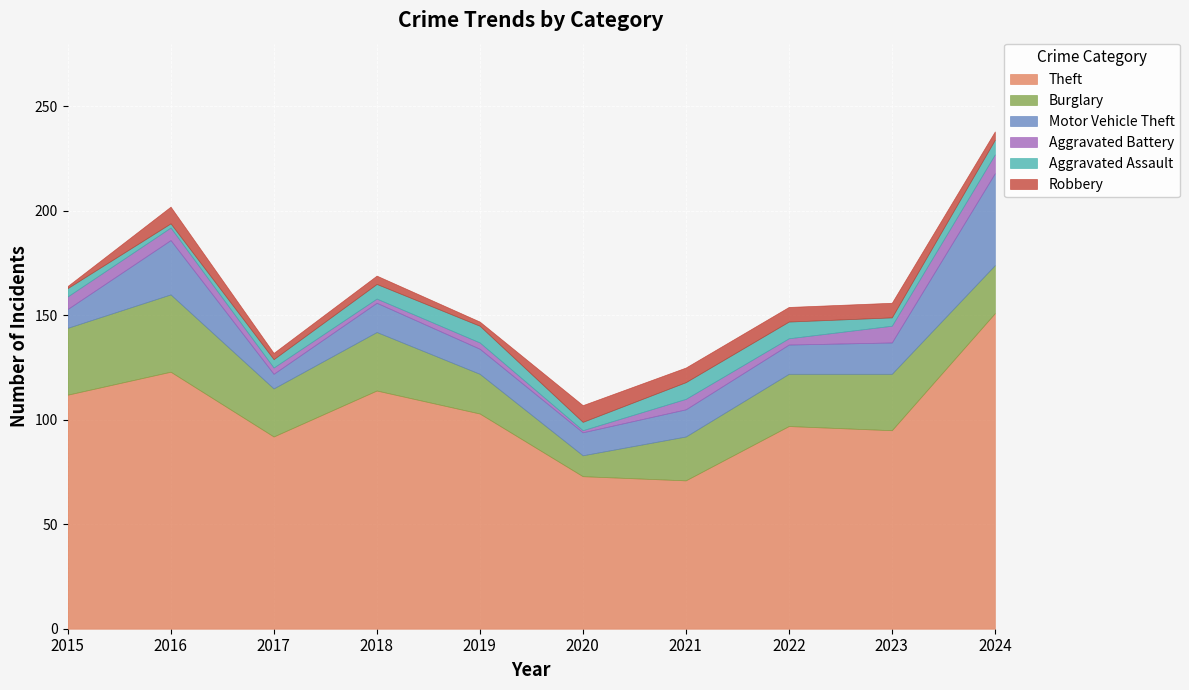

At which label does Aggravated Battery reach its peak?

2024